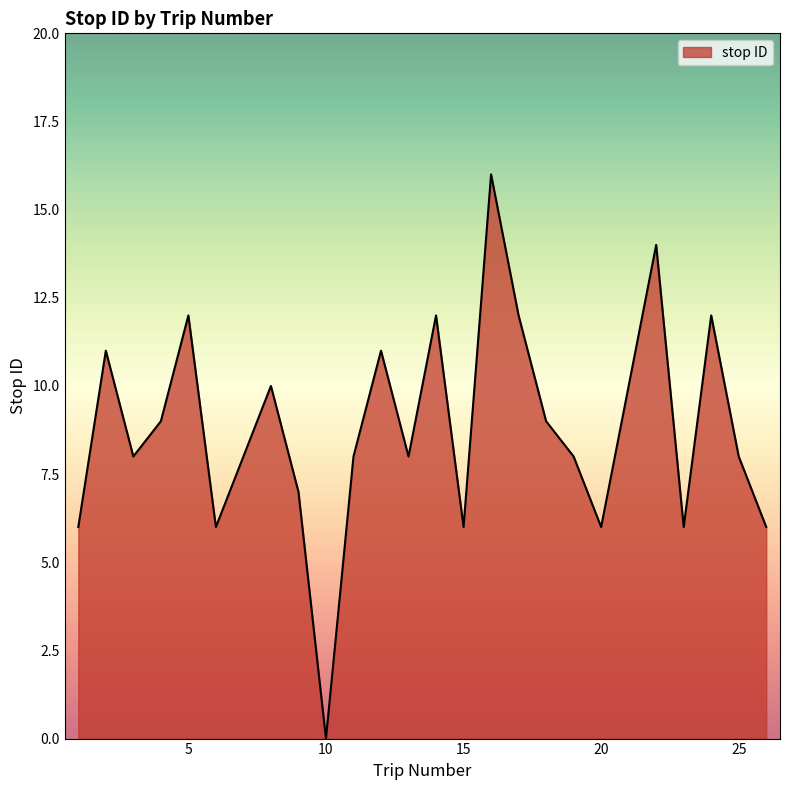

What is the difference between the maximum and minimum values?

16